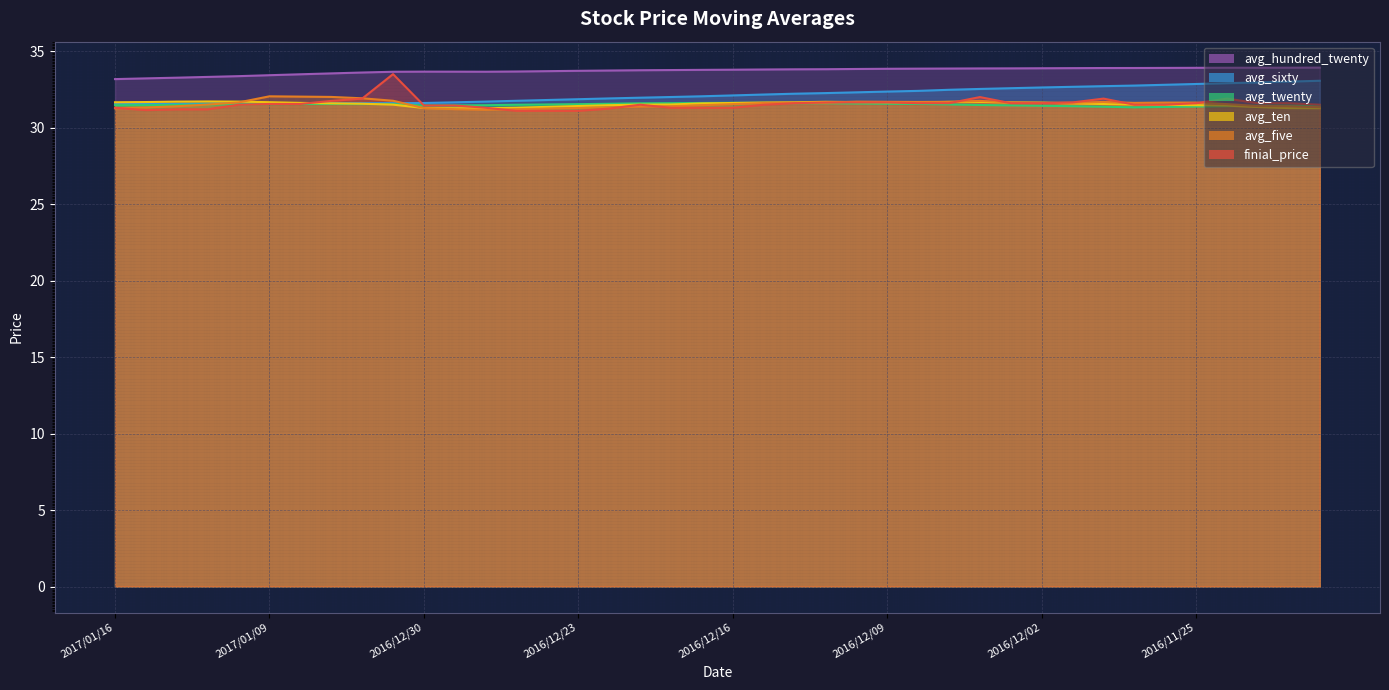

At which category is the sum across all series the highest?

2017/01/03